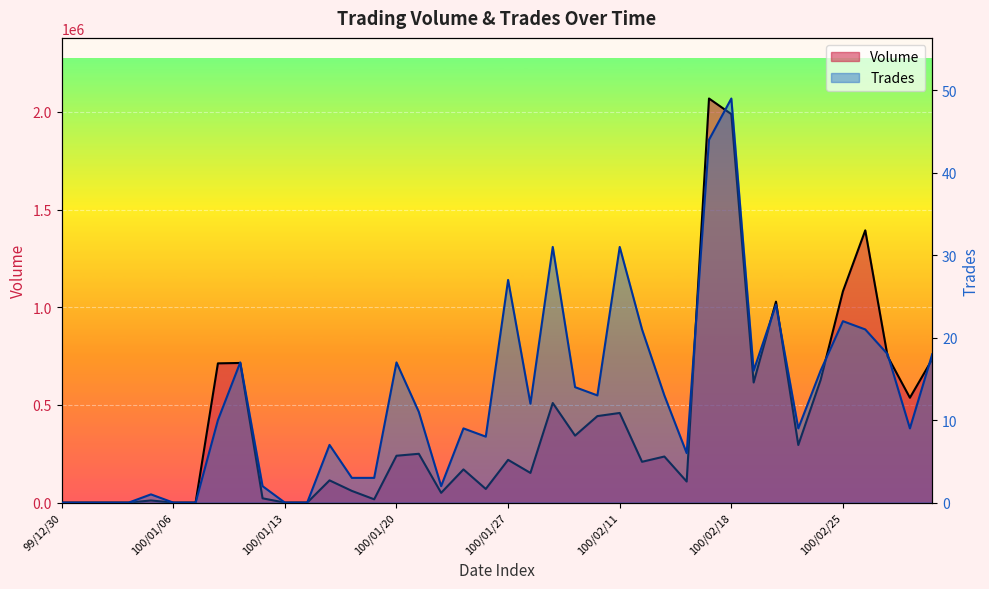

At which label is Volume closest to 1034500?

100/02/22